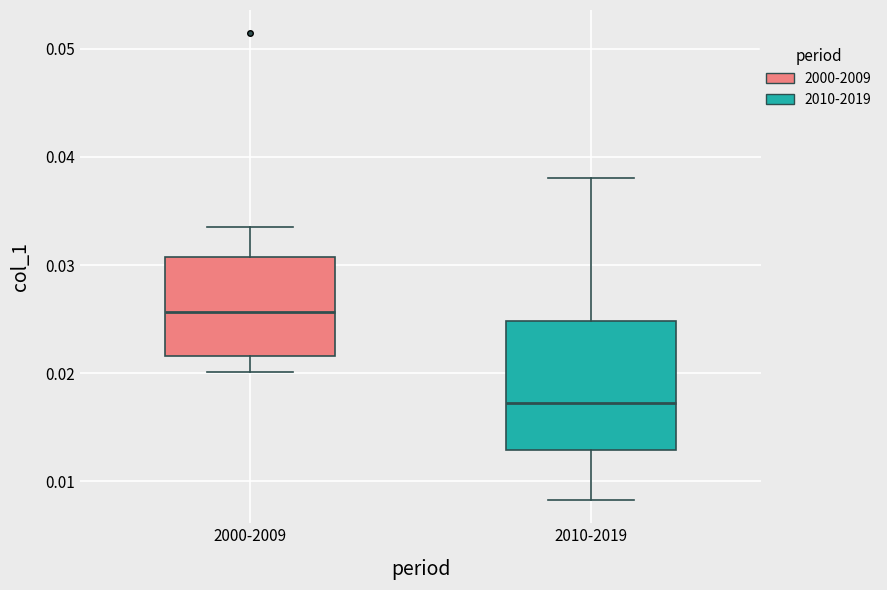

Which box's median line is the highest?

2000-2009